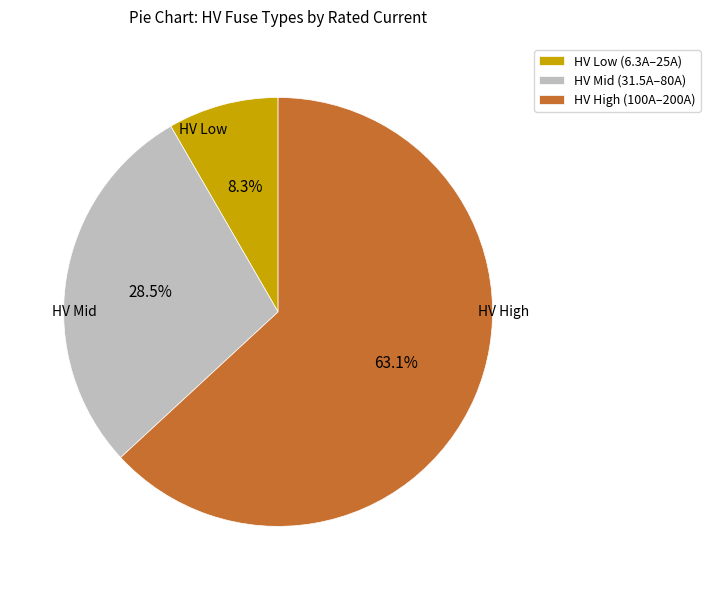

Count the number of slices in the pie.

3